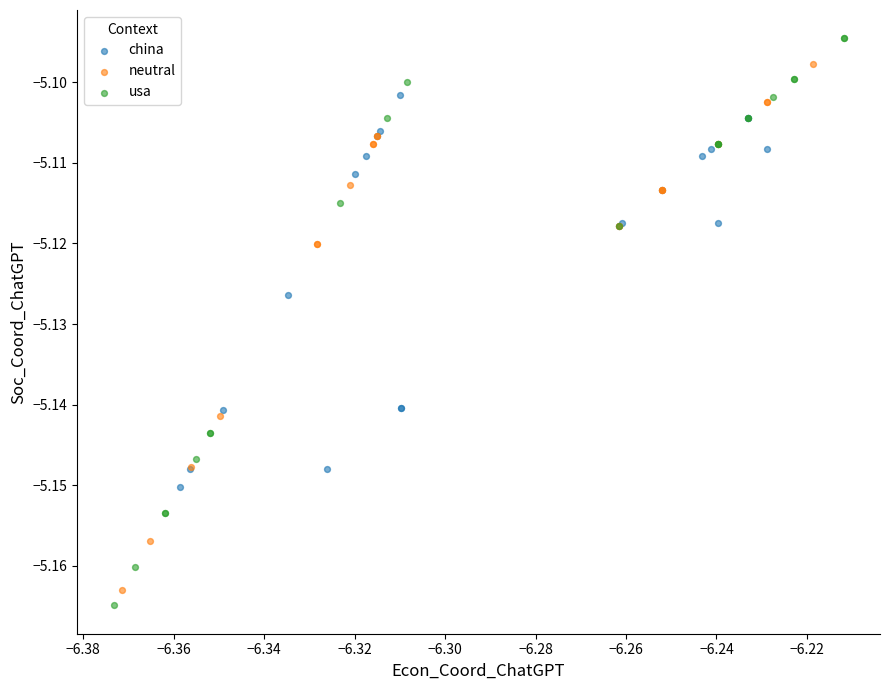

What are all the series names shown in the legend?

china, neutral, usa